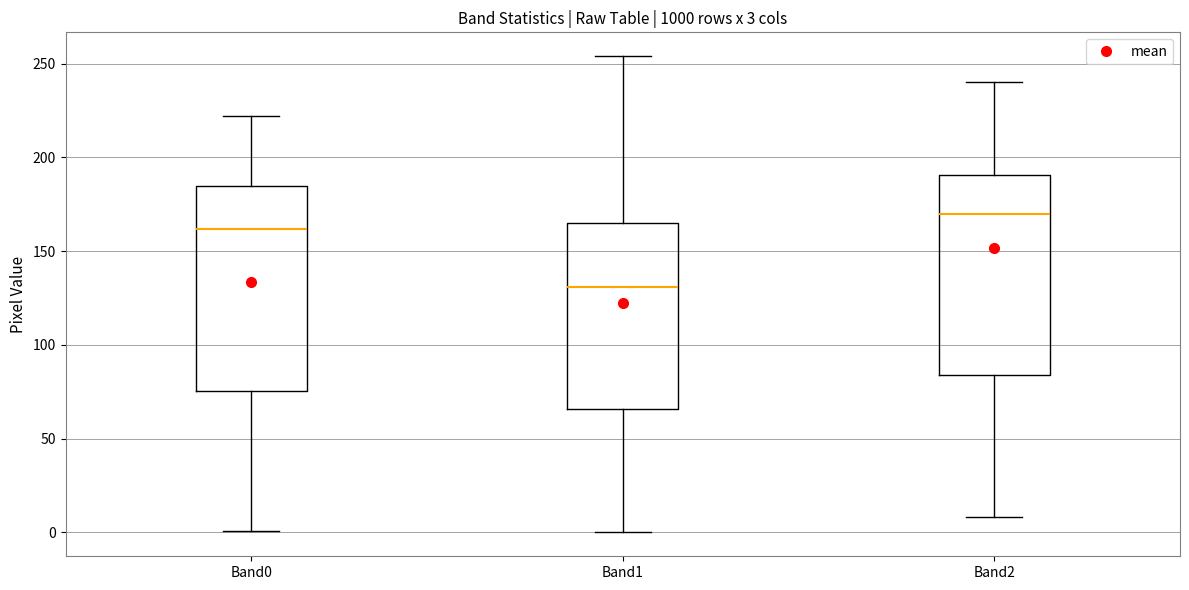

Which box's median line is the lowest?

Band1